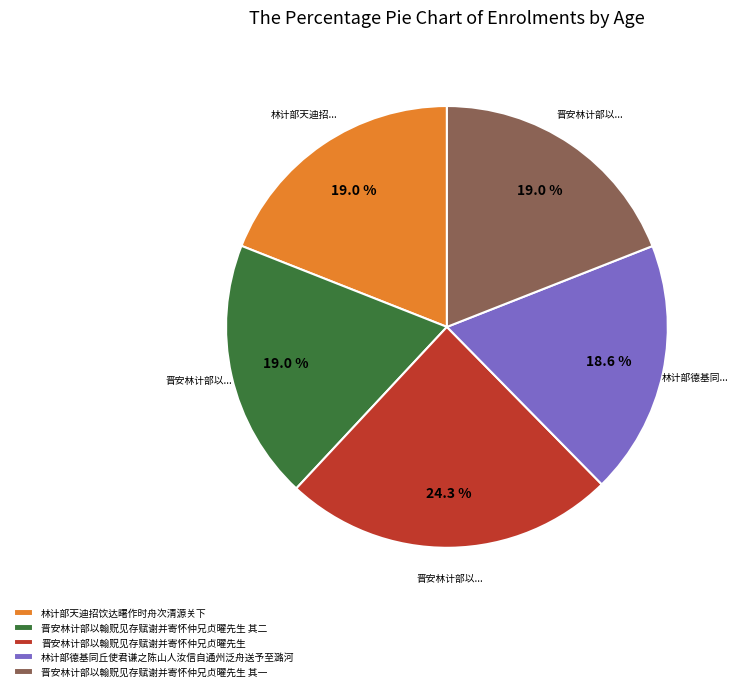

Which slice is the largest?

晋安林计部以翰贶见存赋谢并寄怀仲兄贞曜先生